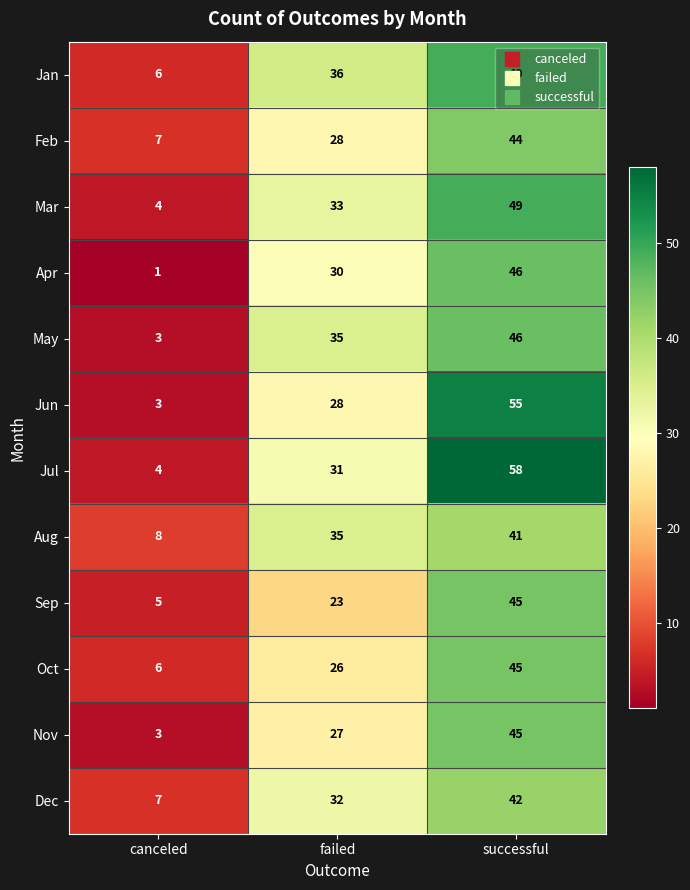

Is it true that Nov equals 16 at failed?

False